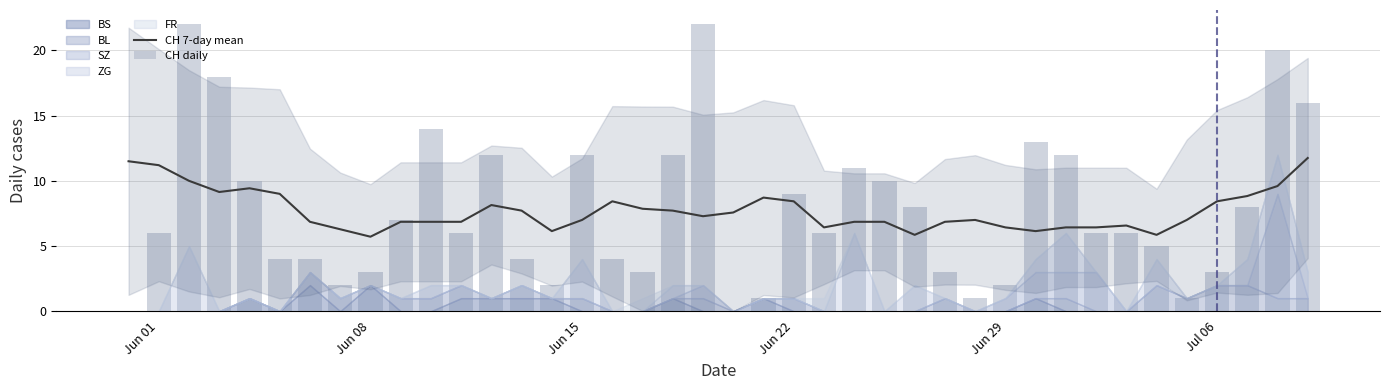

What is the minimum value for CH 7-day mean?

5.7